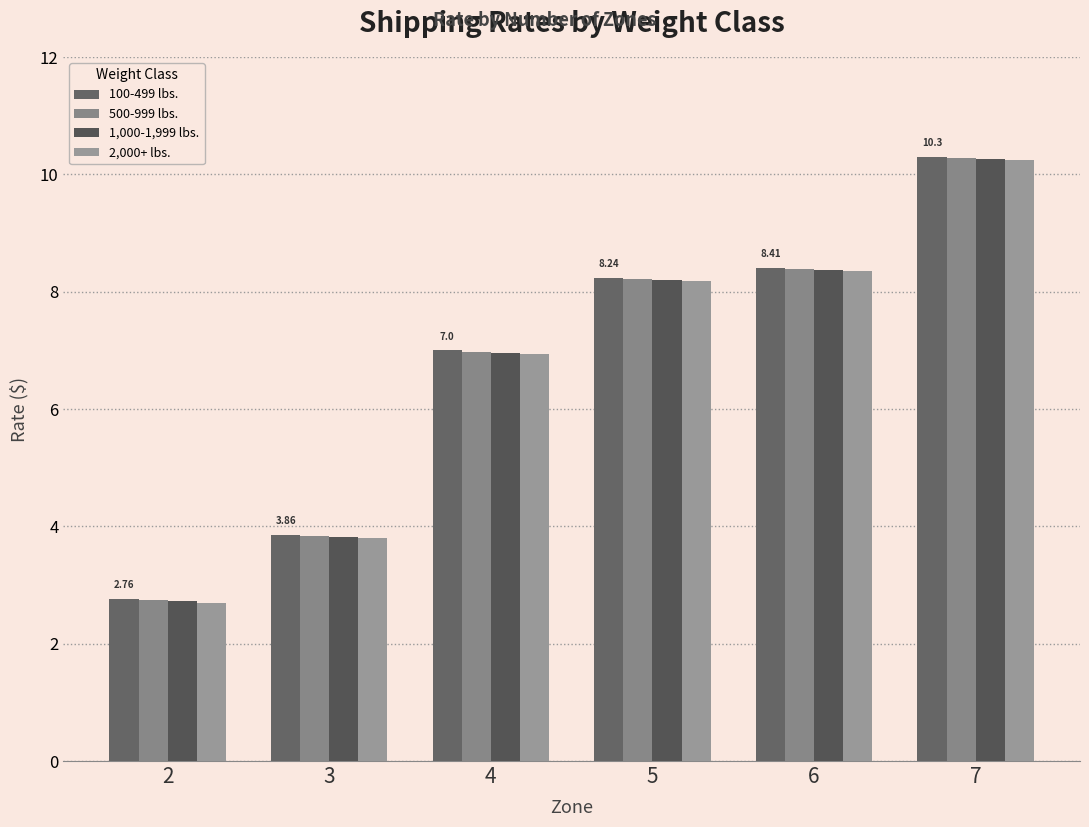

What is the value of the 500-999 lbs. bar at the 6th from the left?

10.3